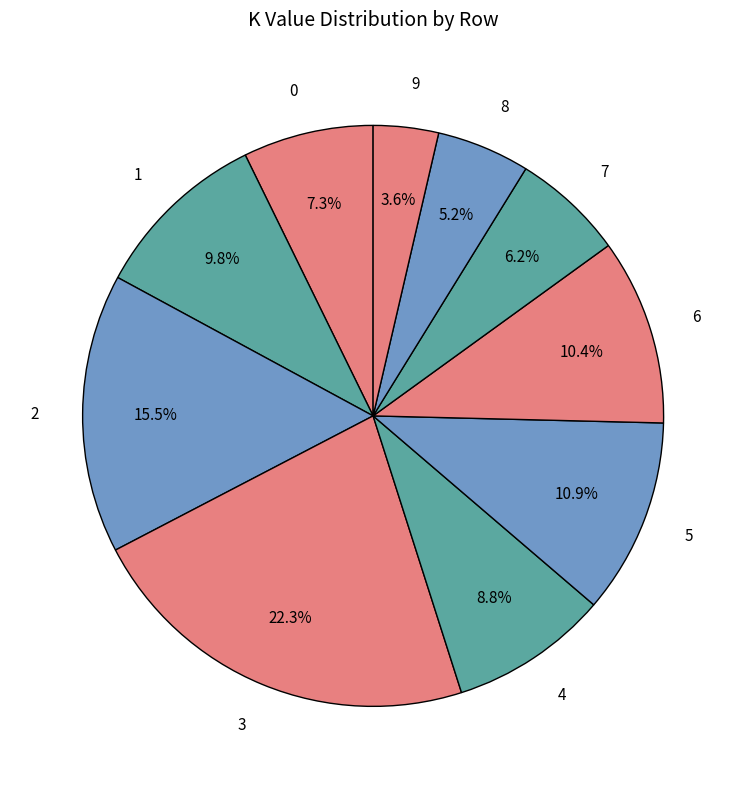

Which category has the smallest portion of the pie?

9